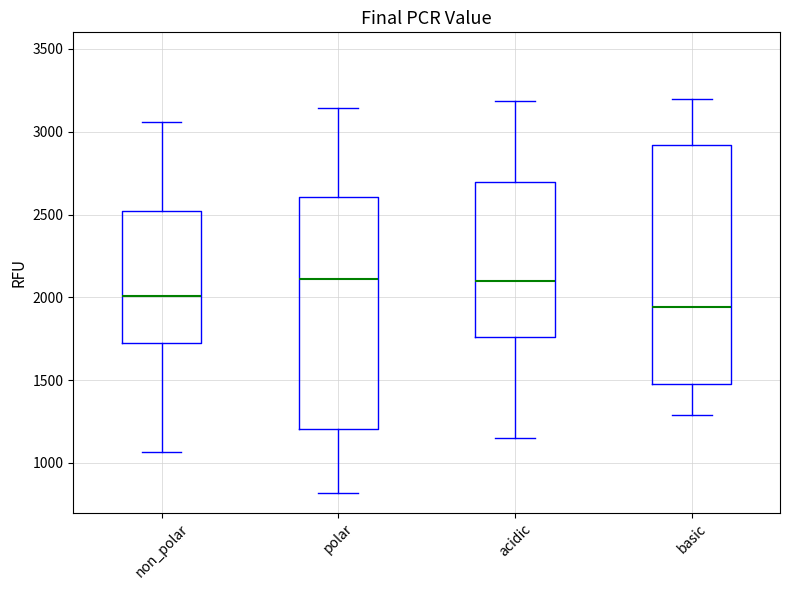

Which box's median line is the lowest?

basic